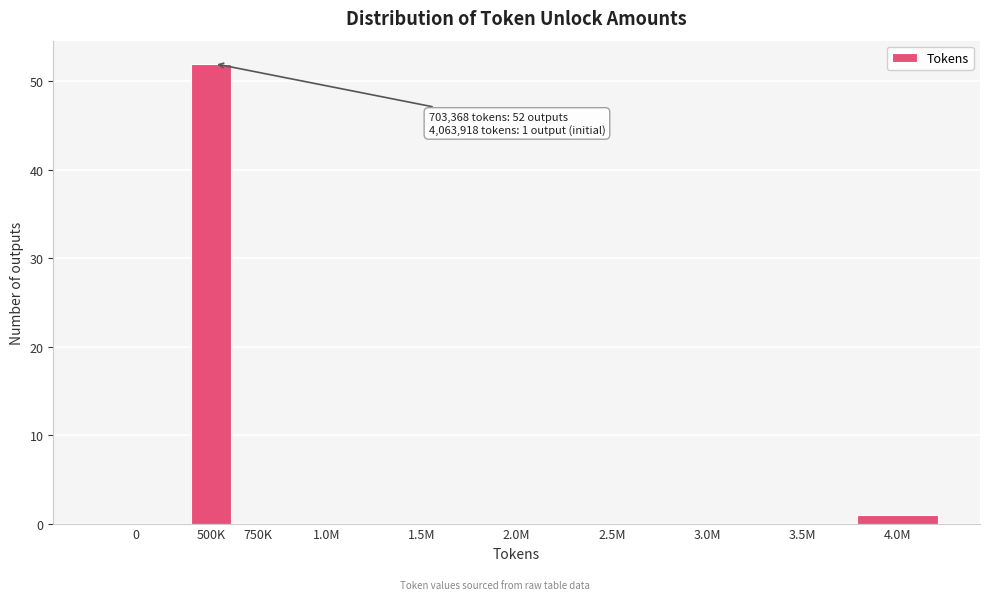

Reading left to right, what are all the values shown in this chart?

0=0	500K=52	750K=0	1.0M=0	1.5M=0	2.0M=0	2.5M=0	3.0M=0	3.5M=0	4.0M=1